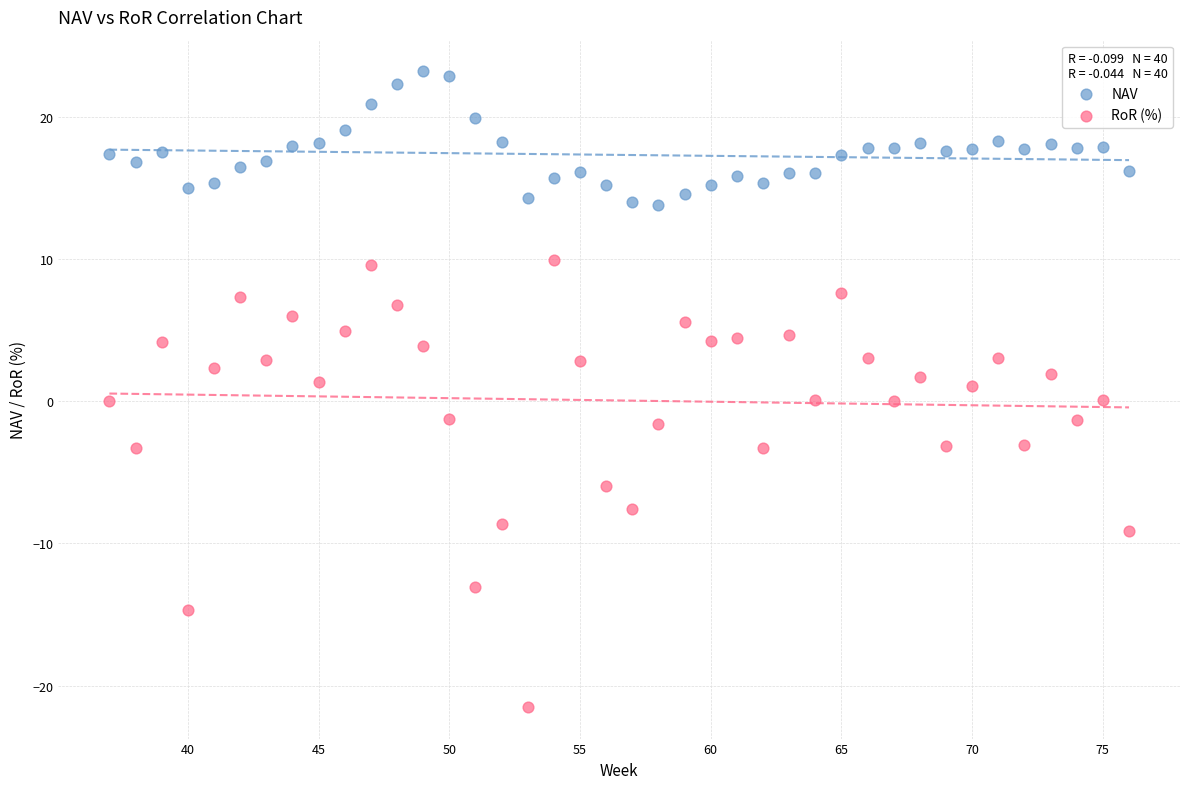

Which series has the widest spread of Y values?

RoR (%)